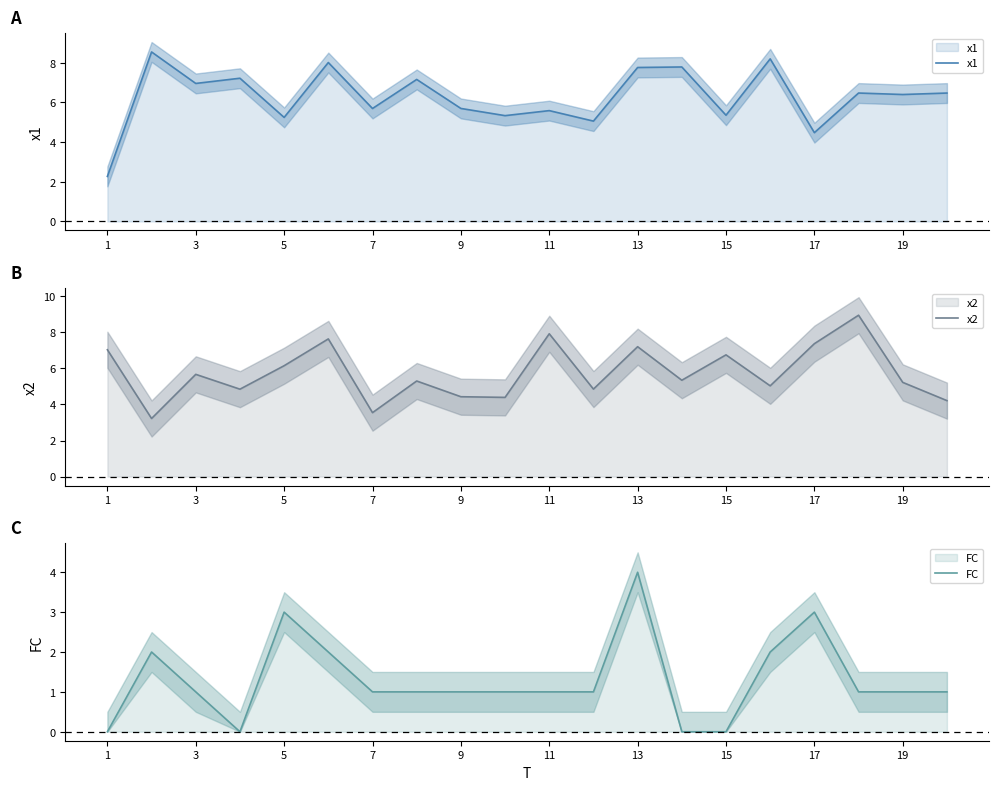

How many interior local valleys does the x1 series have?

8